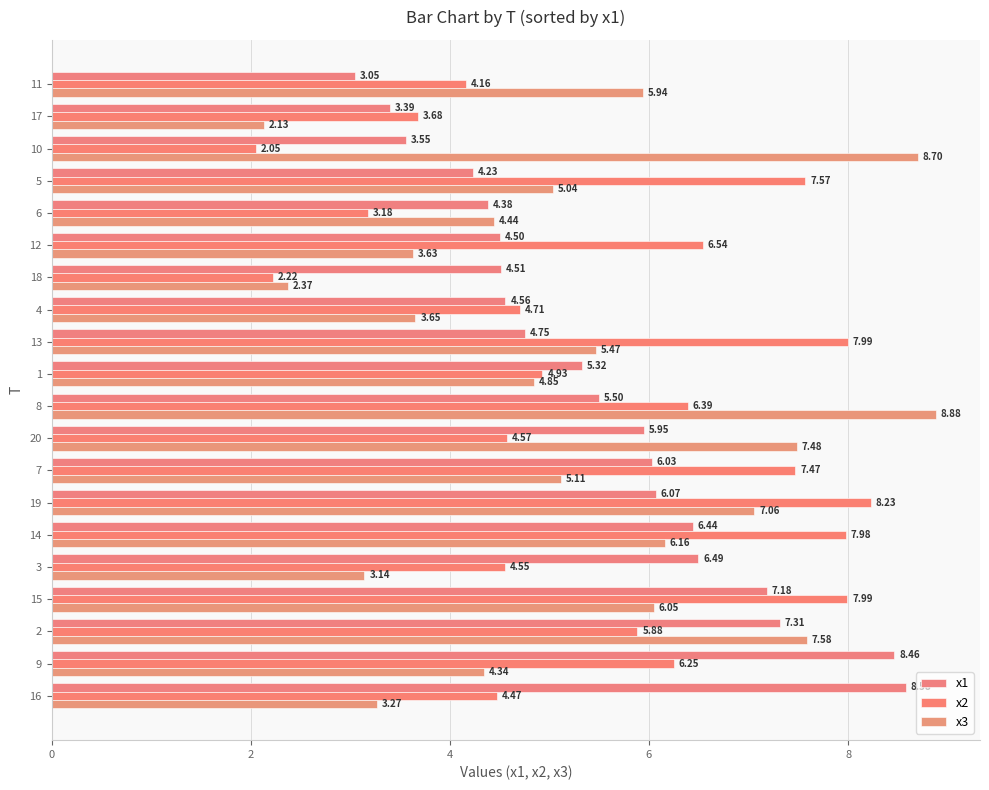

Which series has the largest range (max minus min)?

x3